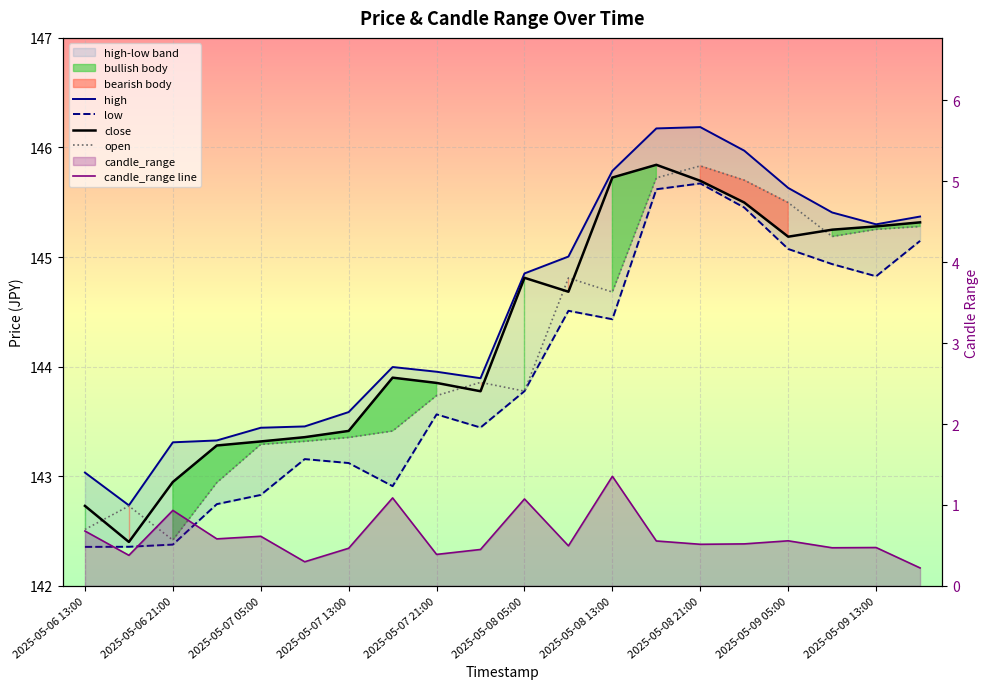

How many categories are shown in the chart?

20